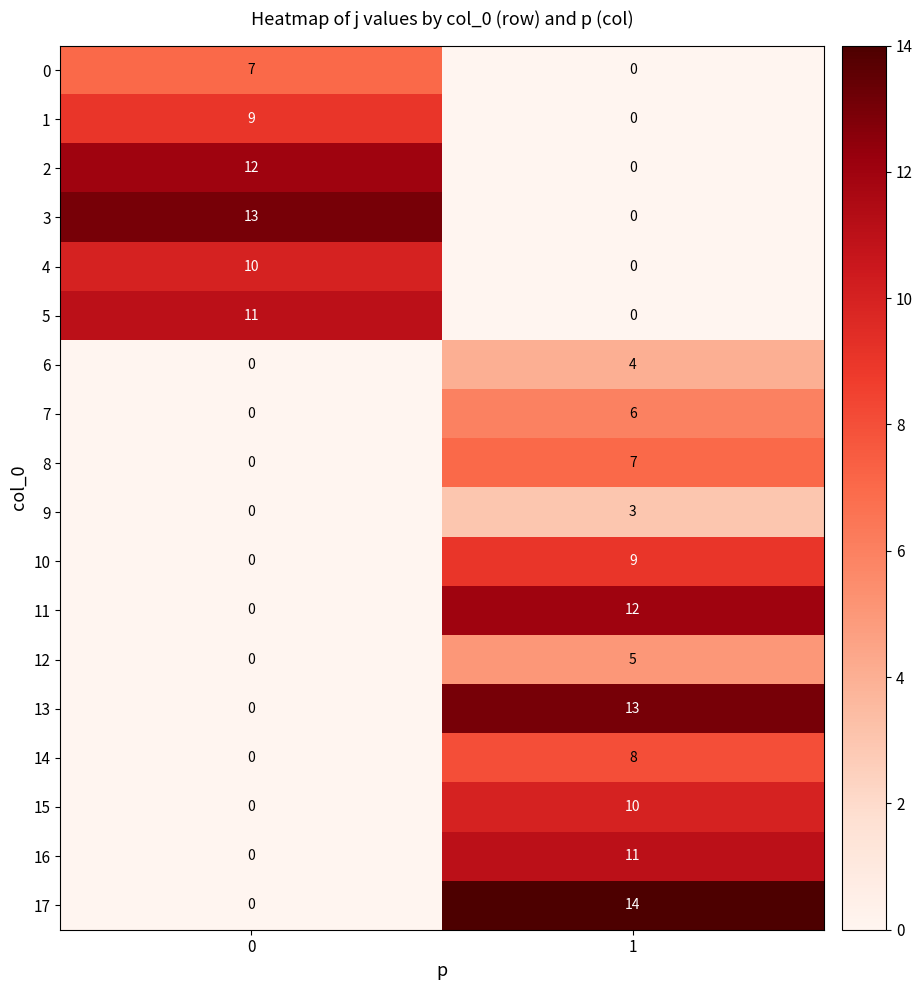

Is it true that 5 equals 0 at 1?

True